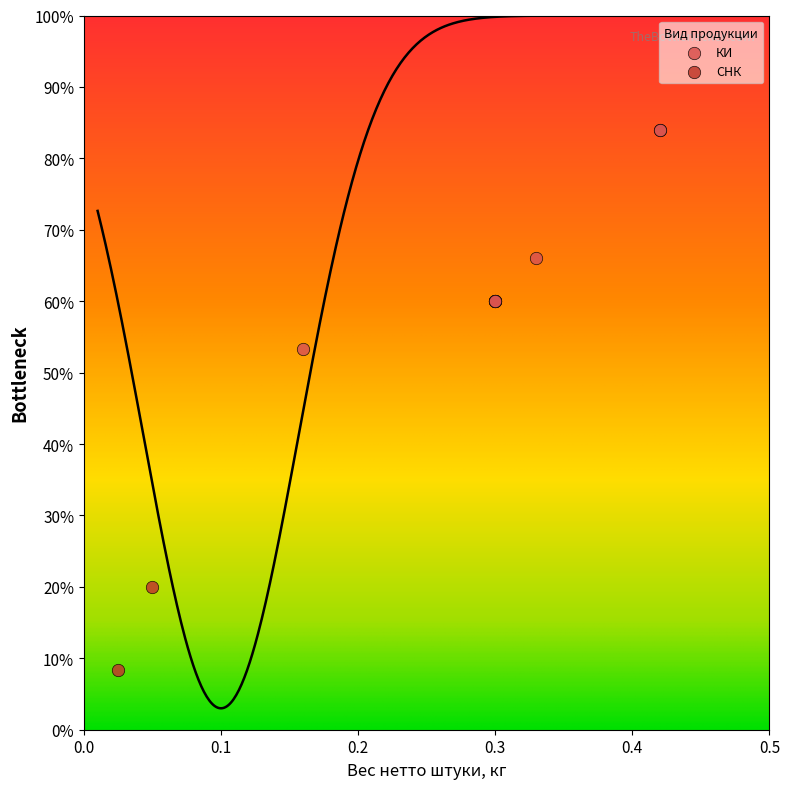

What are all the series names shown in the legend?

КИ, СНК